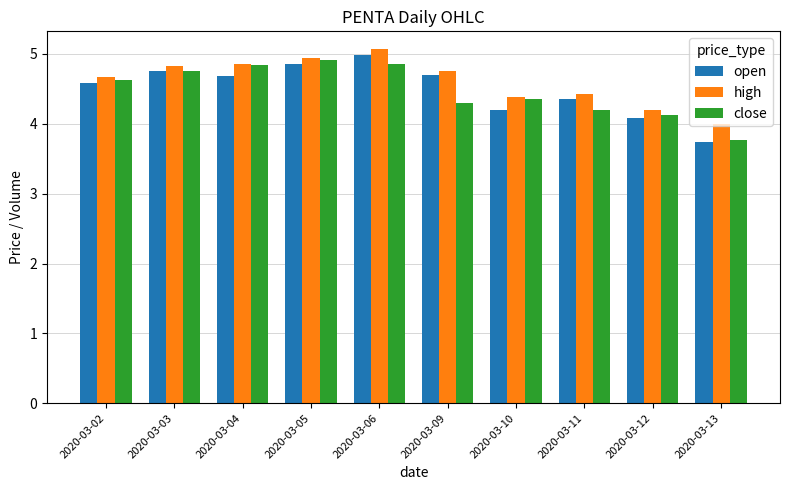

The high series shows 6.3 at 2020-03-10. True or false?

False